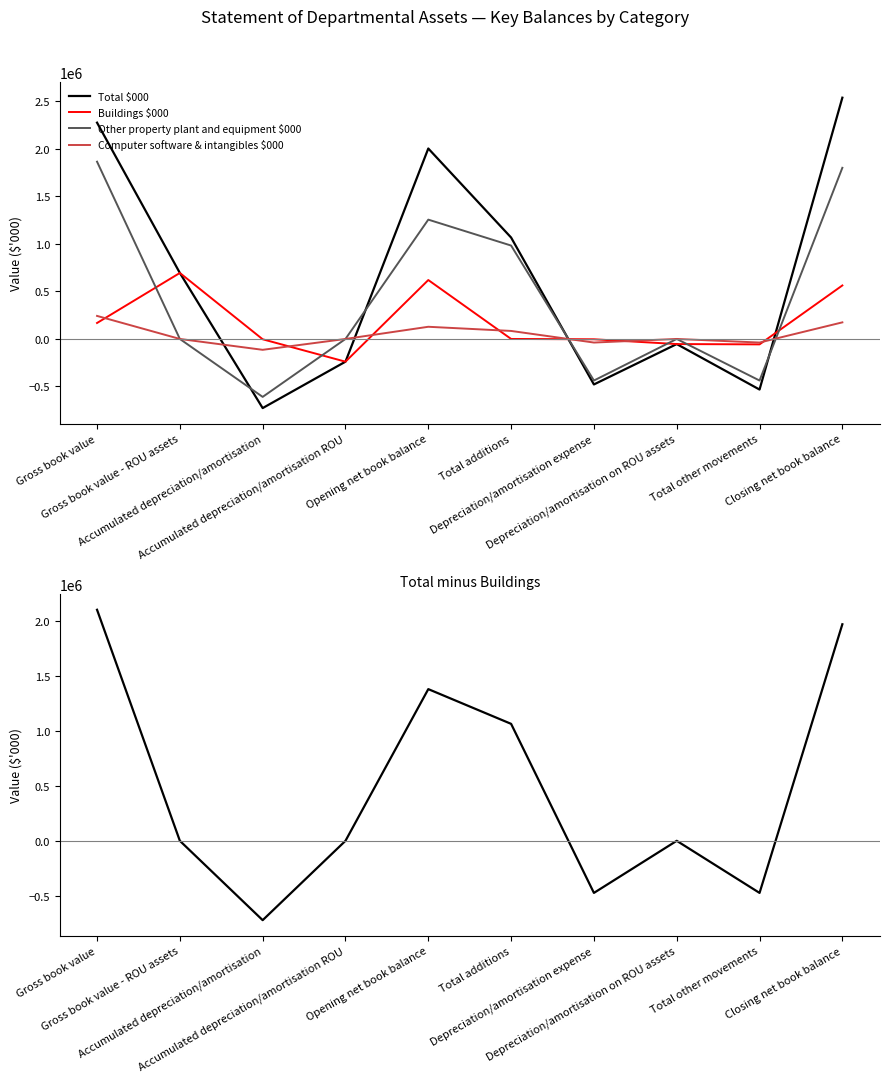

At which label is Total minus Buildings closest to 691569?

Total additions